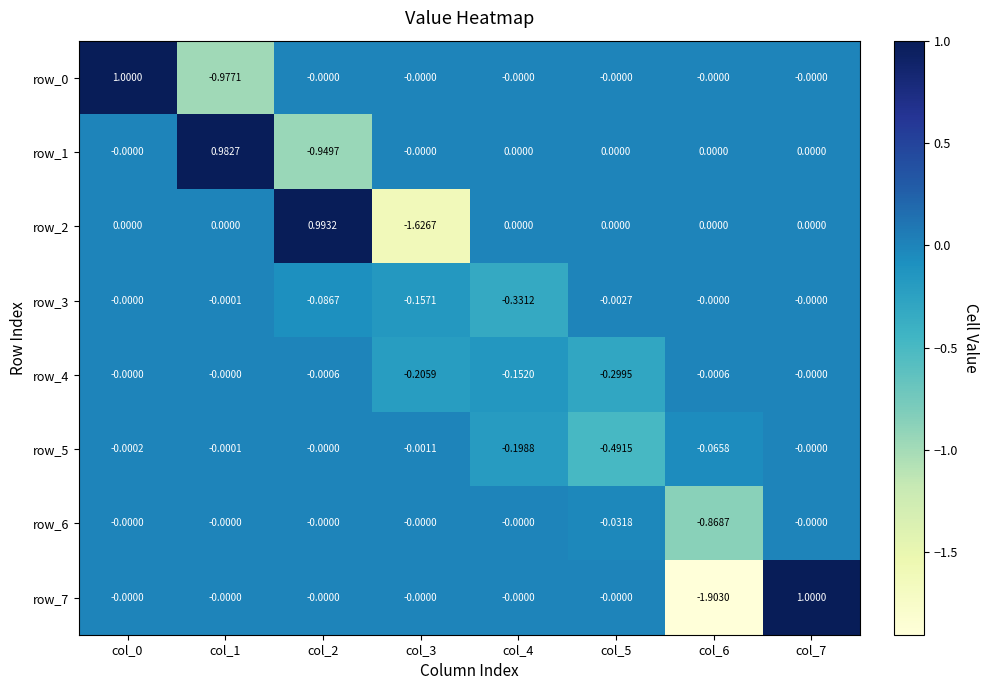

Is the value of row_5 at col_0 greater than the value of row_6 at col_5?

Yes